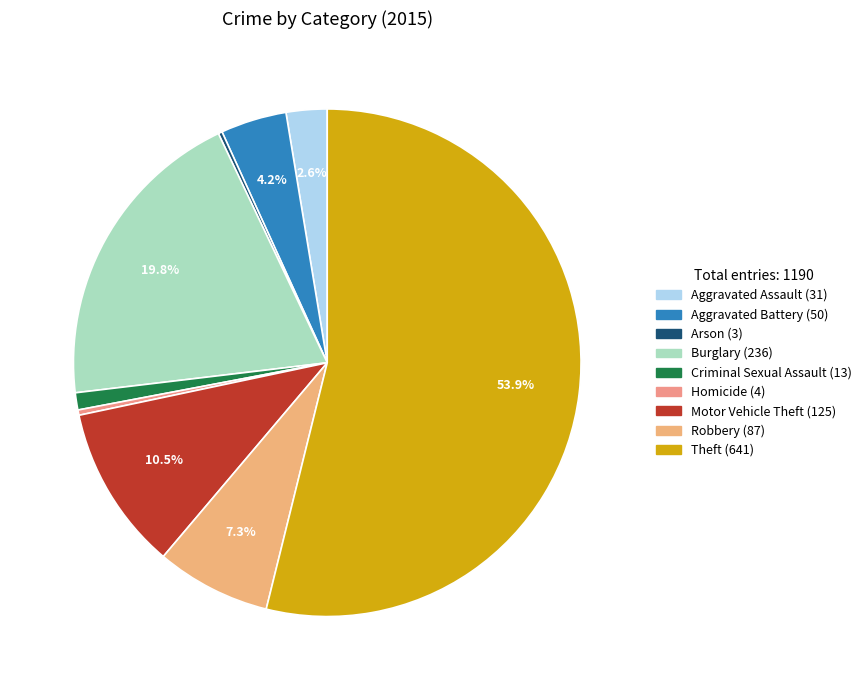

The Arson slice represents 1% of the pie. True or false?

False